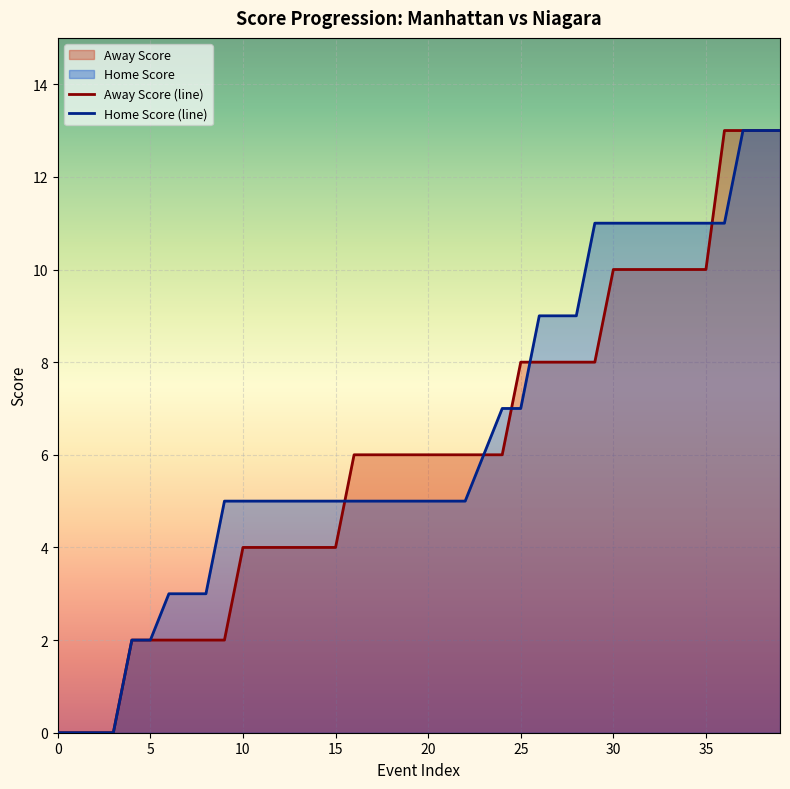

Rank the series by their maximum value, from lowest to highest.

Away Score (line), Home Score (line)